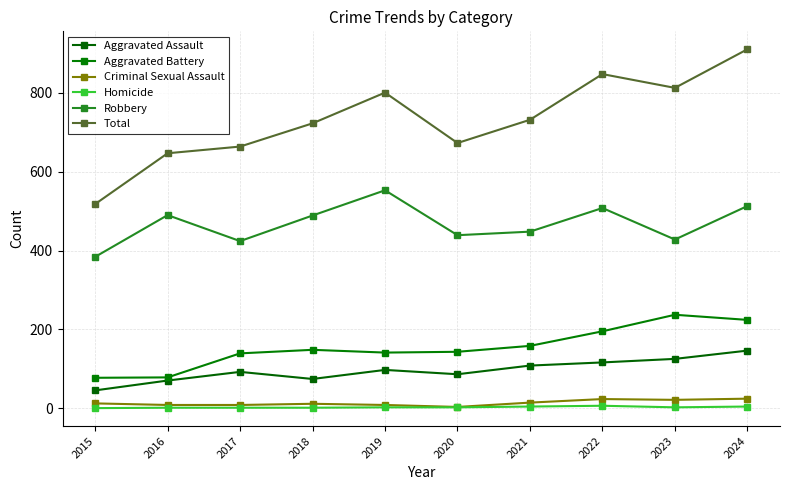

How many data points in Robbery are less than 489?

5